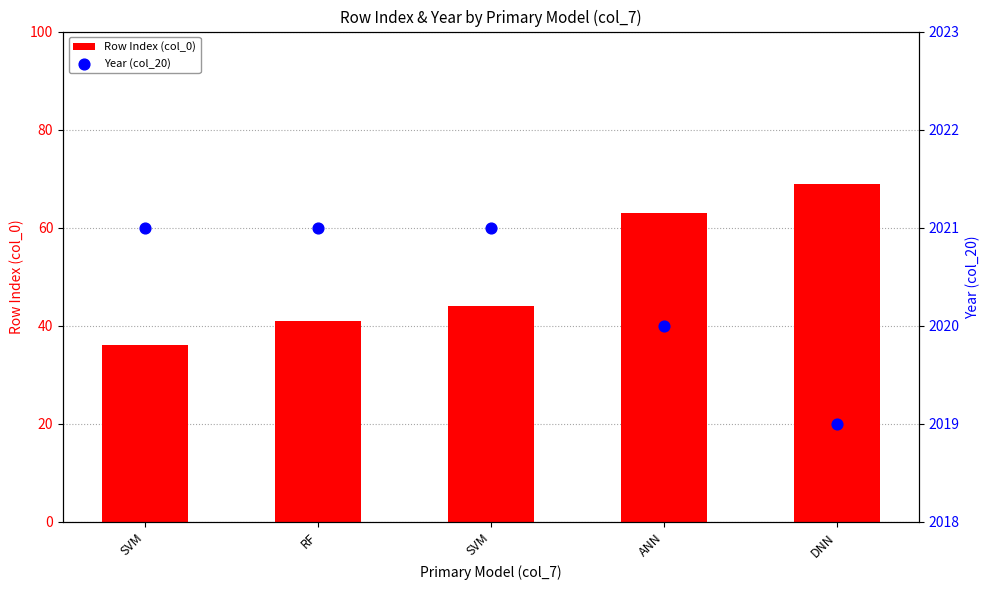

What is the total value across all series at RF?

2062